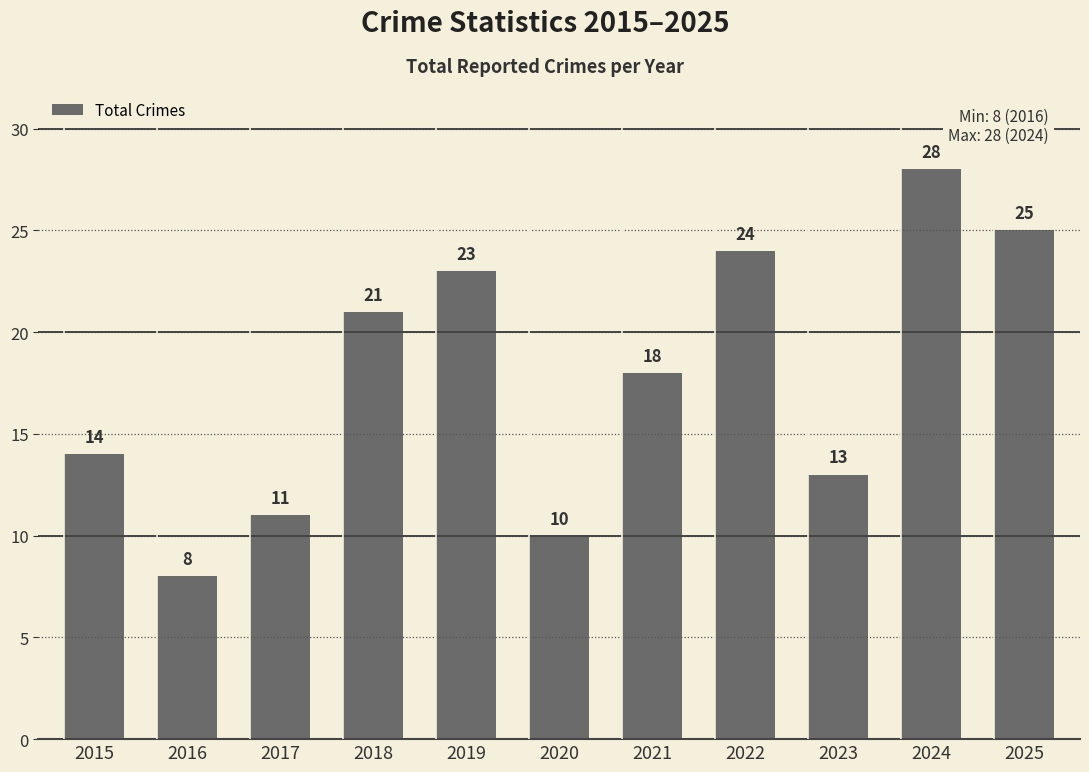

Reading right to left, transcribe all the data shown in this chart.

25	28	13	24	18	10	23	21	11	8	14